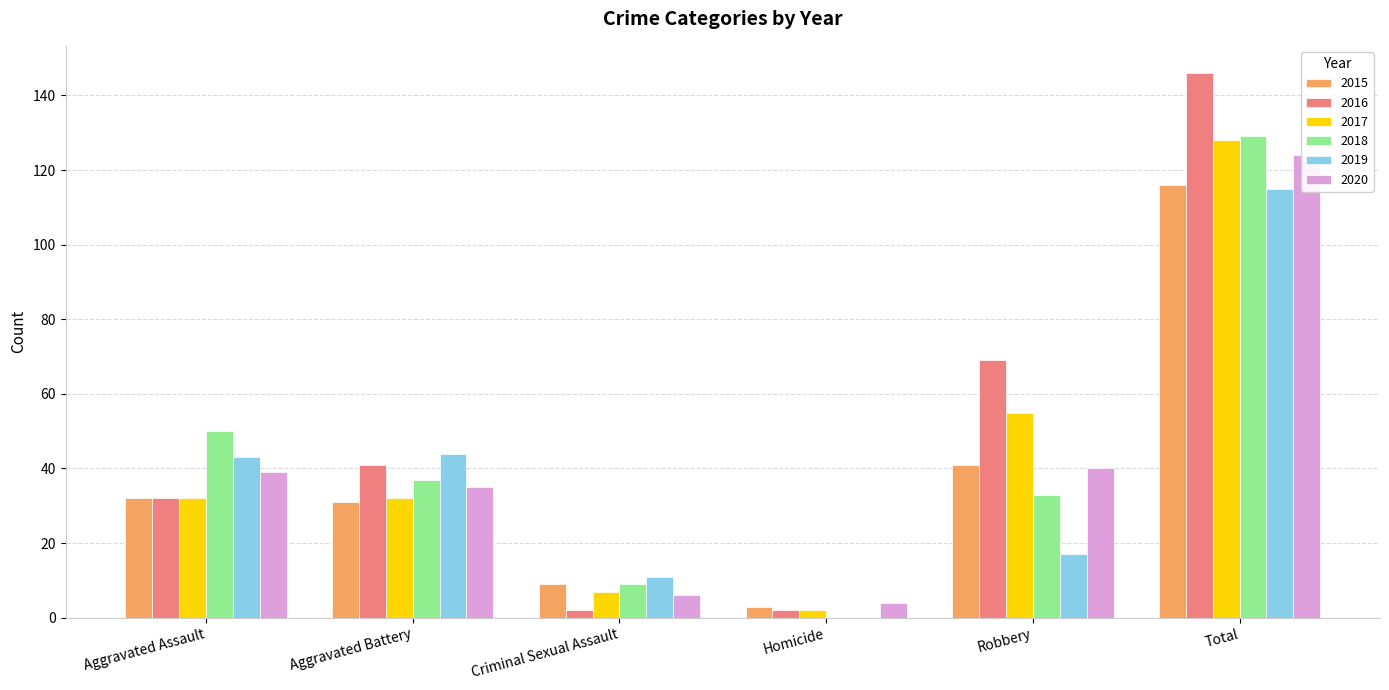

Where is 2017 nearest to the value 65?

Robbery